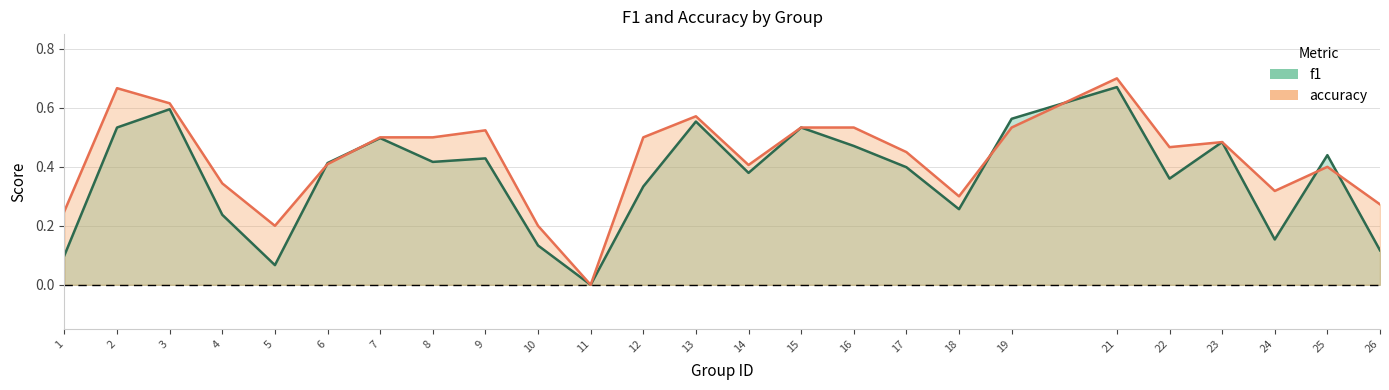

True or false: accuracy has a value of -0.2 at 11.

False